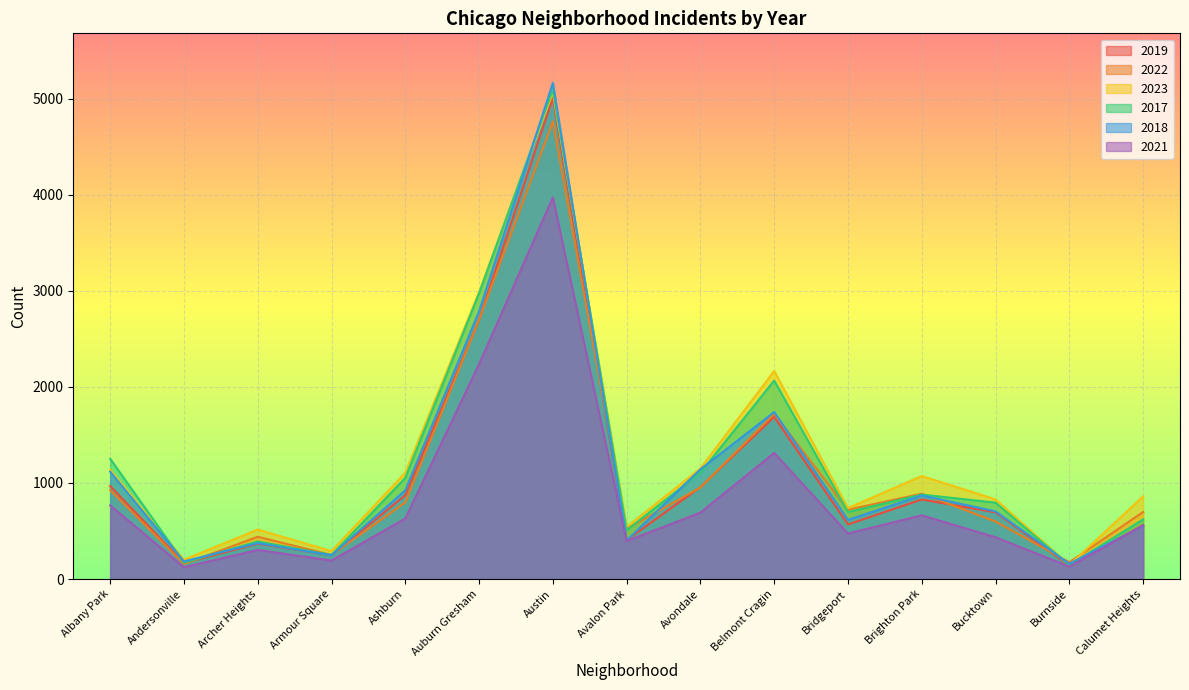

Reading left to right, transcribe all the data shown in this chart.

2019: Albany Park=968	Andersonville=166	Archer Heights=368	Armour Square=249	Ashburn=872	Auburn Gresham=2700	Austin=5008	Avalon Park=405	Avondale=957	Belmont Cragin=1687	Bridgeport=568	Brighton Park=828	Bucktown=694	Burnside=142	Calumet Heights=561
2022: Albany Park=926	Andersonville=157	Archer Heights=440	Armour Square=251	Ashburn=797	Auburn Gresham=2698	Austin=4763	Avalon Park=522	Avondale=953	Belmont Cragin=1719	Bridgeport=722	Brighton Park=888	Bucktown=599	Burnside=175	Calumet Heights=698
2023: Albany Park=1138	Andersonville=201	Archer Heights=515	Armour Square=291	Ashburn=1106	Auburn Gresham=2987	Austin=5065	Avalon Park=542	Avondale=1152	Belmont Cragin=2165	Bridgeport=739	Brighton Park=1072	Bucktown=829	Burnside=146	Calumet Heights=860
2017: Albany Park=1252	Andersonville=171	Archer Heights=391	Armour Square=250	Ashburn=1053	Auburn Gresham=2973	Austin=5096	Avalon Park=508	Avondale=1107	Belmont Cragin=2066	Bridgeport=697	Brighton Park=879	Bucktown=795	Burnside=145	Calumet Heights=620
2018: Albany Park=1117	Andersonville=184	Archer Heights=374	Armour Square=248	Ashburn=924	Auburn Gresham=2787	Austin=5163	Avalon Park=401	Avondale=1142	Belmont Cragin=1738	Bridgeport=616	Brighton Park=870	Bucktown=704	Burnside=160	Calumet Heights=554
2021: Albany Park=767	Andersonville=123	Archer Heights=303	Armour Square=193	Ashburn=630	Auburn Gresham=2237	Austin=3971	Avalon Park=395	Avondale=692	Belmont Cragin=1313	Bridgeport=474	Brighton Park=663	Bucktown=435	Burnside=130	Calumet Heights=559